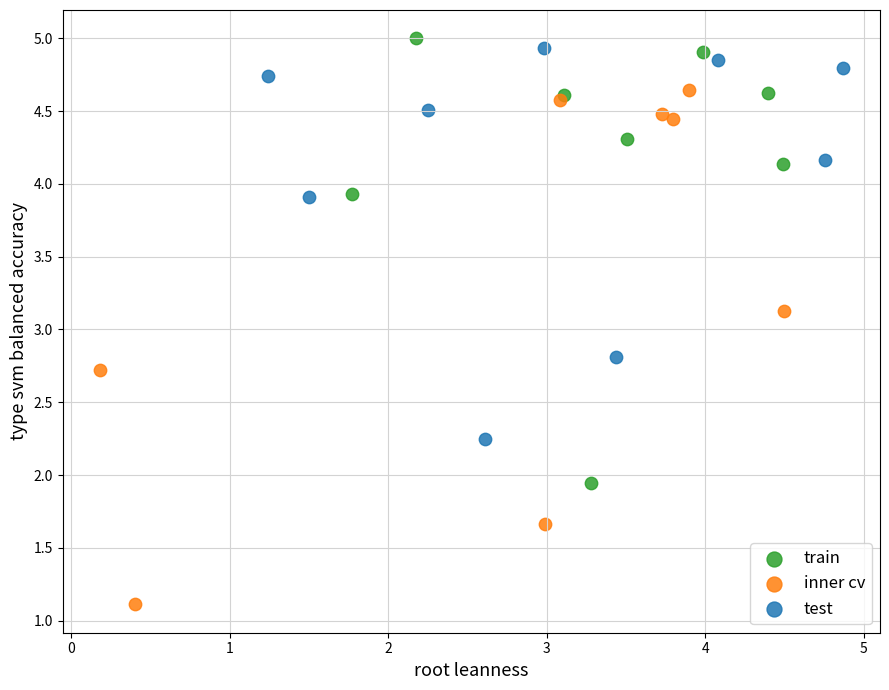

Which series contains the lowest Y value?

inner cv